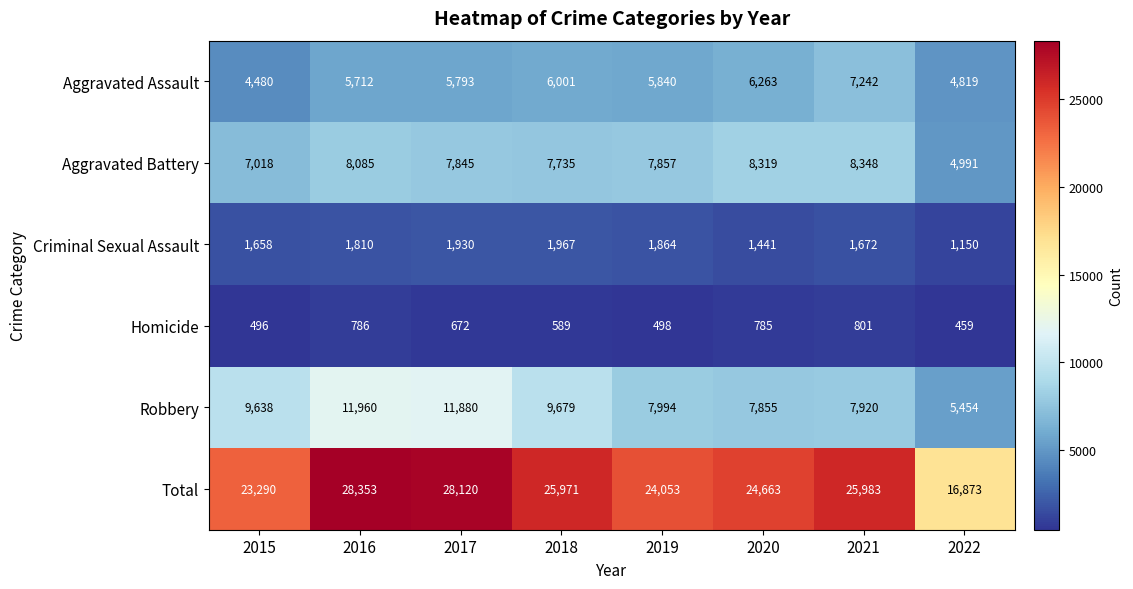

Which series changed the most between 2015 and 2017?

Total